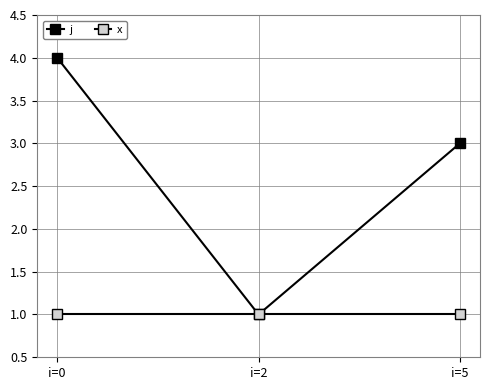

What is the value of the j point at the 2nd from the left?

1